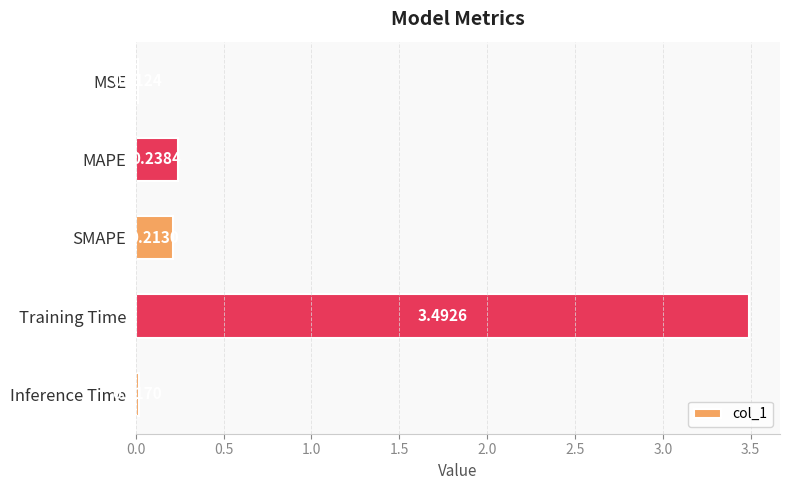

List the labels in order of value, largest first.

Training Time, MAPE, SMAPE, Inference Time, MSE